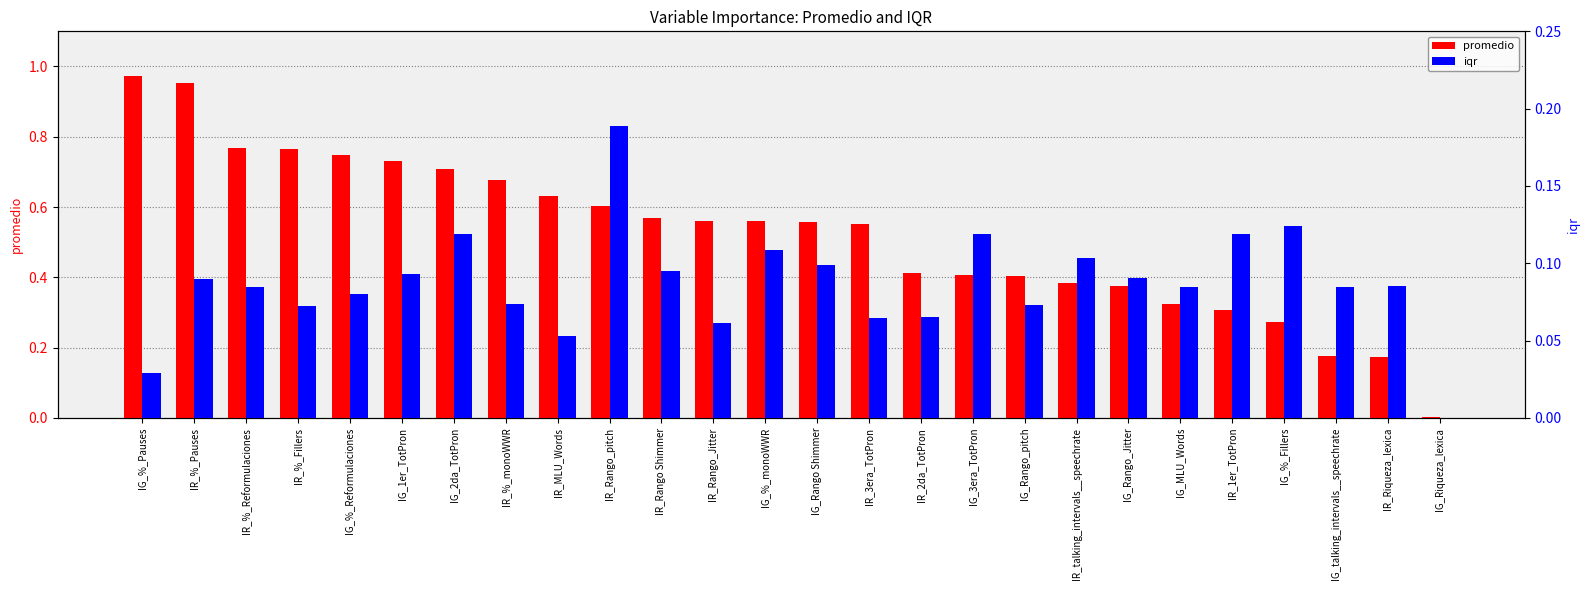

What is the sum of the iqr values at IR_%_monoWWR and IR_1er_TotPron?

0.2